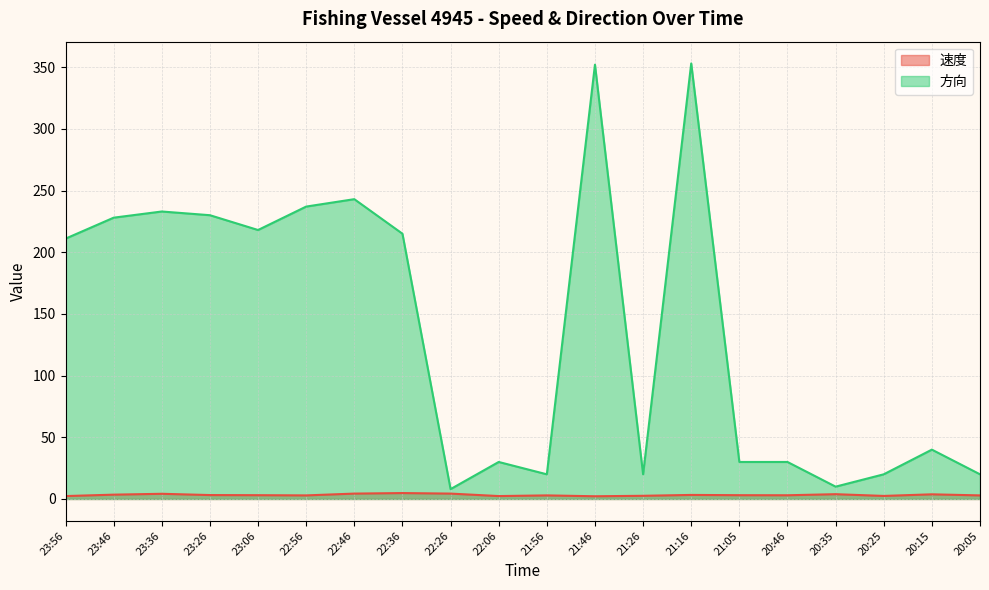

Reading left to right, extract all data points from this chart.

速度: 2.4	3.5	4.2	3.2	3.1	2.9	4.4	4.8	4.4	2.4	2.9	2.2	2.6	3.3	3.1	3.0	3.9	2.5	3.8	2.9
方向: 211.0	228.0	233.0	230.0	218.0	237.0	243.0	215.0	8.0	30.0	20.0	352.0	20.0	353.0	30.0	30.0	10.0	20.0	40.0	20.0